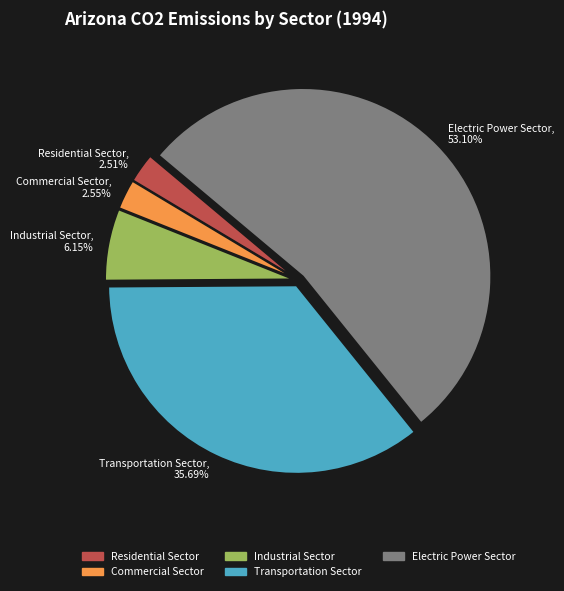

To the nearest percent, what portion does Electric Power Sector represent?

53%